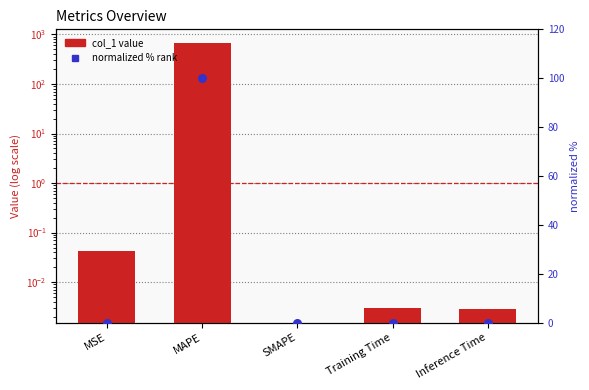

Which series reaches the minimum Y coordinate?

col_1